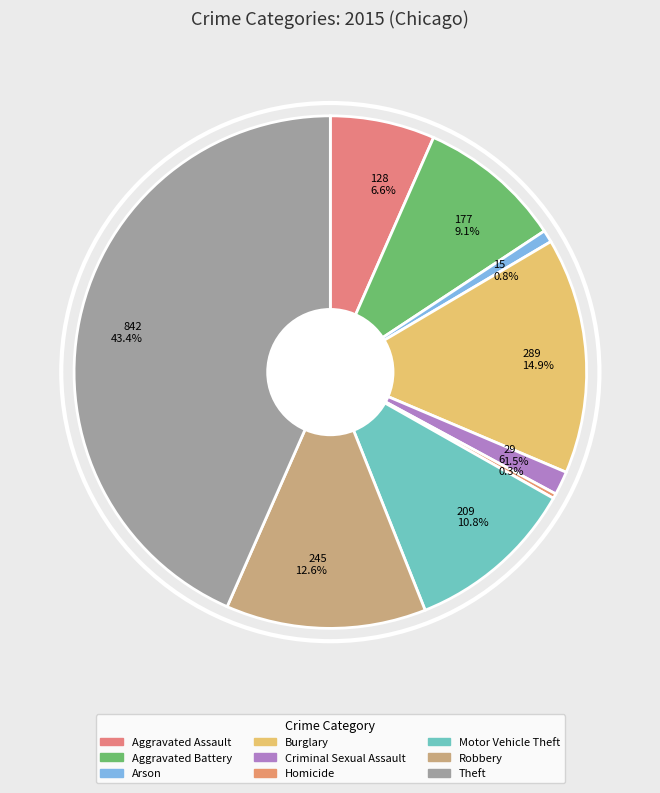

What is the largest slice in the pie chart?

842 43.4%